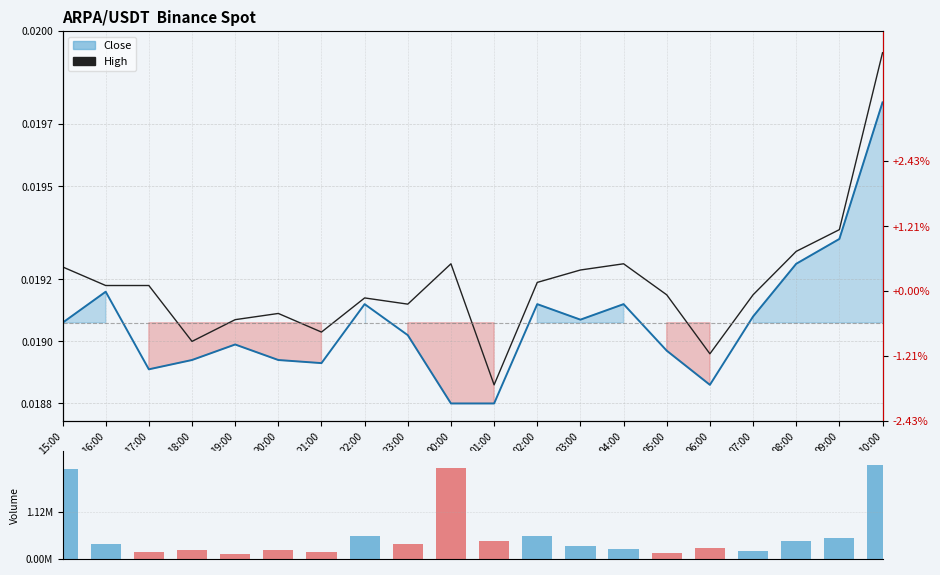

Is it true that Volume equals 836396.8 at 02:00?

False